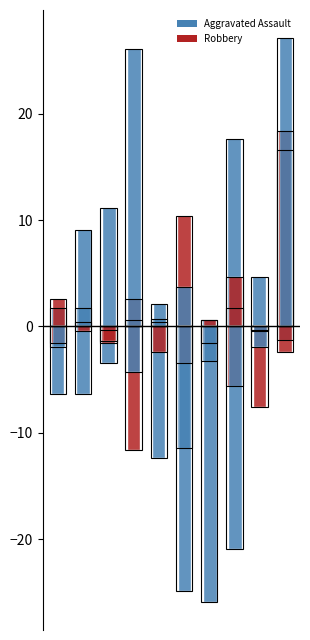

What is the sum of the values at 6 and 8?

5.2